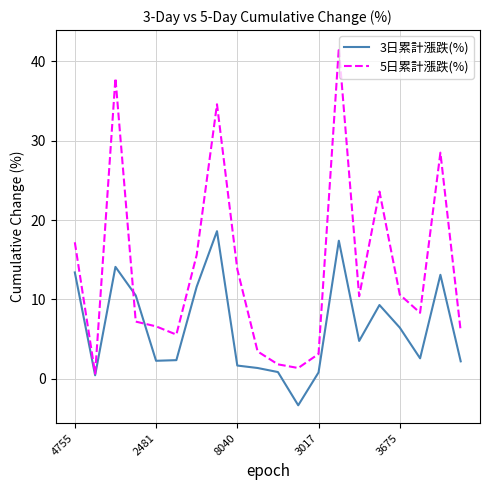

List the series in order of their overall mean, lowest first.

3日累計漲跌(%), 5日累計漲跌(%)